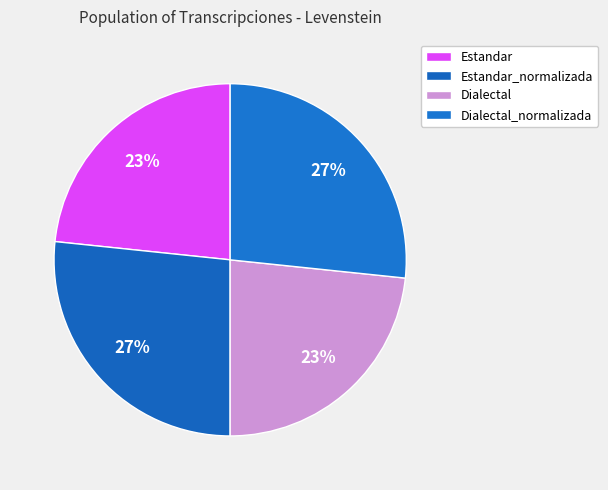

How many slices are in this pie chart?

4